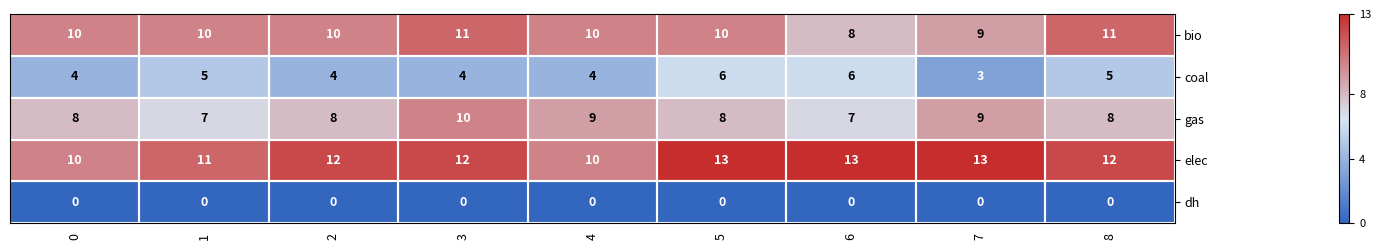

What is the spread (max minus min) of values at 6?

13